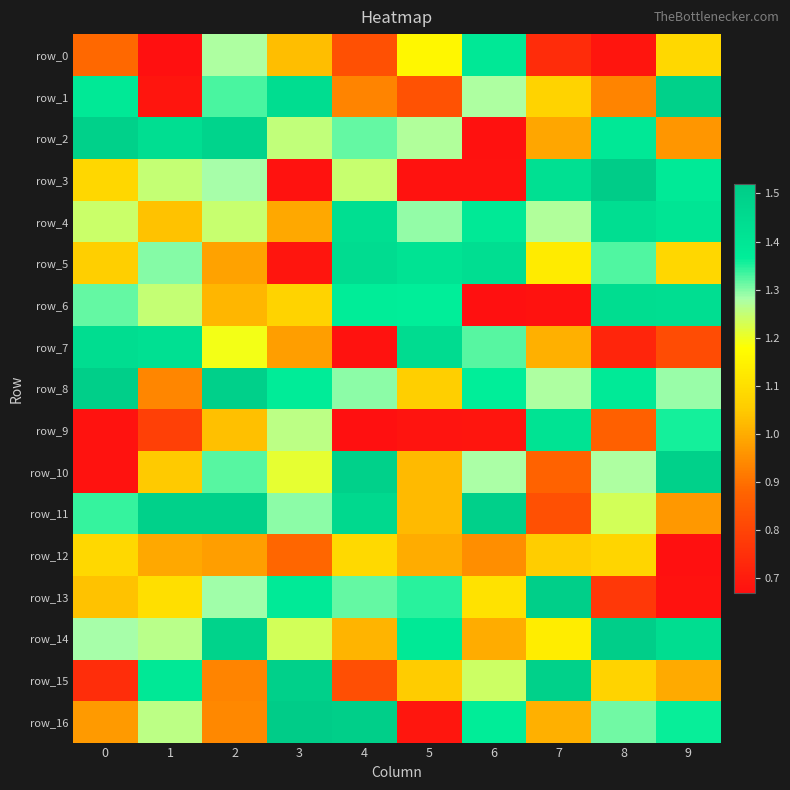

At how many categories does at least one series exceed 1?

10